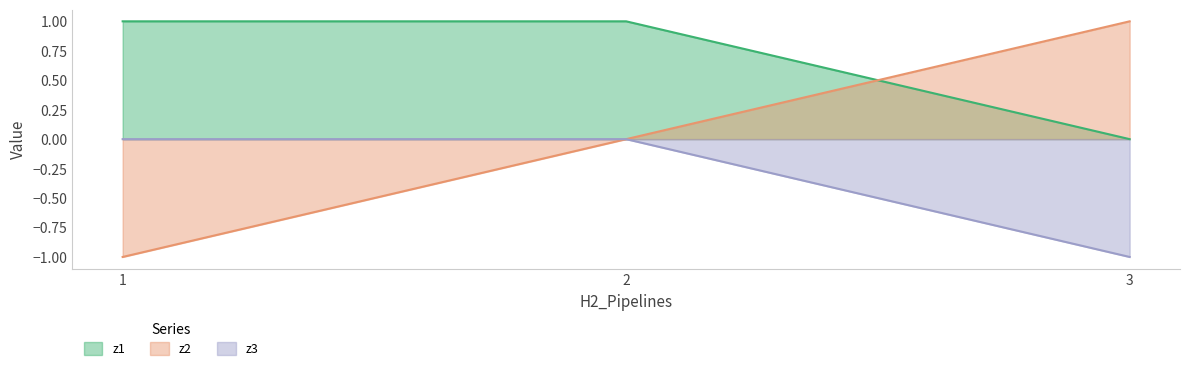

What is the difference between the maximum and minimum values in the z2 series?

2